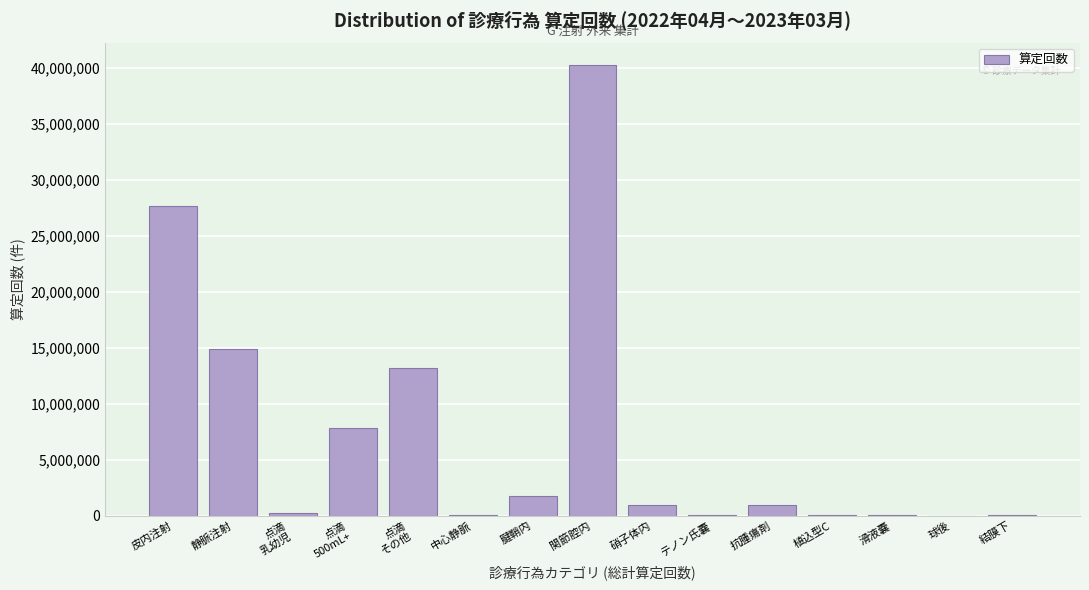

The value at 関節腔内 is 40284742. True or false?

True